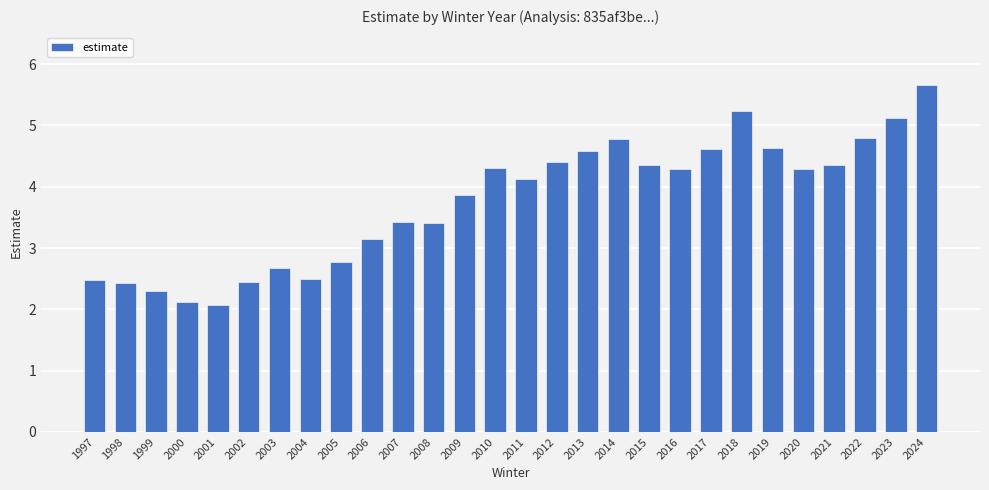

Which label corresponds to the largest value in the chart?

2024